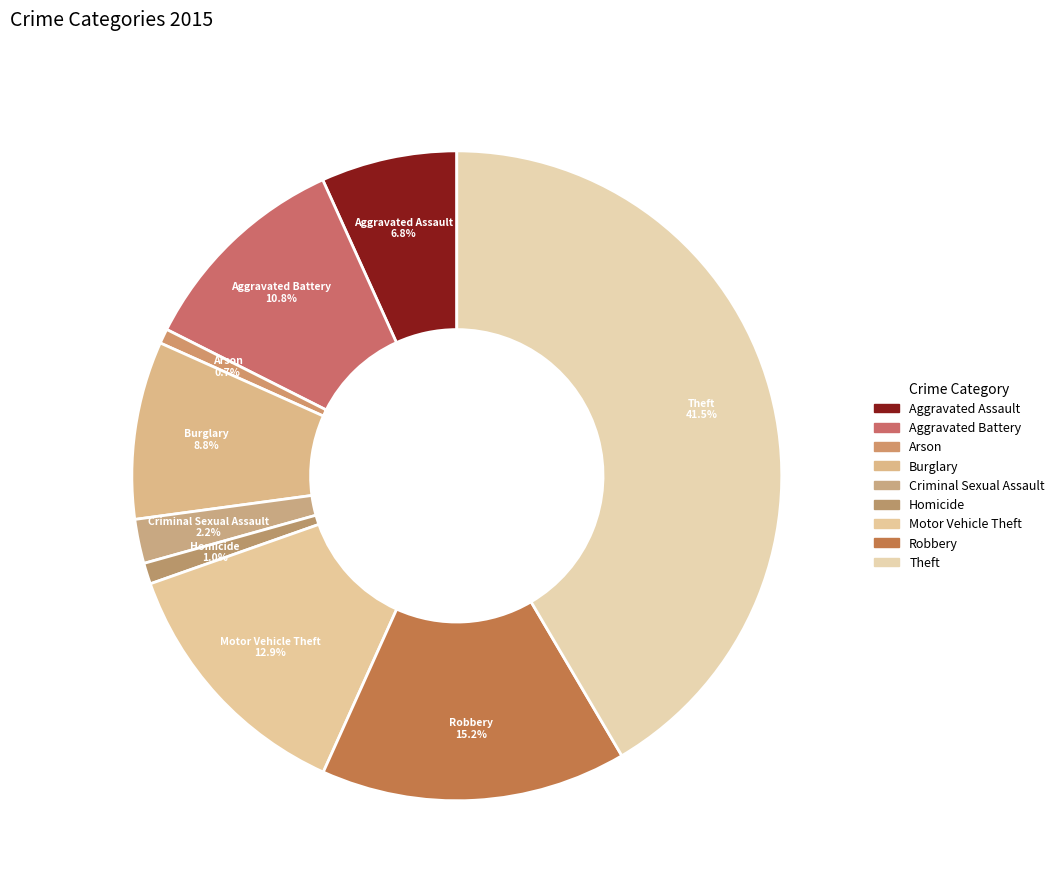

Between Criminal Sexual Assault and Aggravated Battery, which is larger?

Aggravated Battery